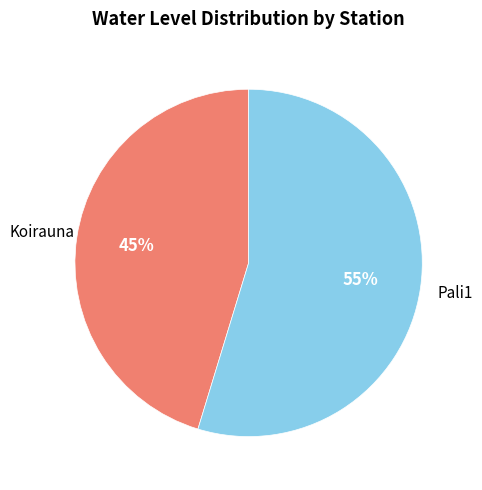

To the nearest percent, what is the average slice percentage?

50%